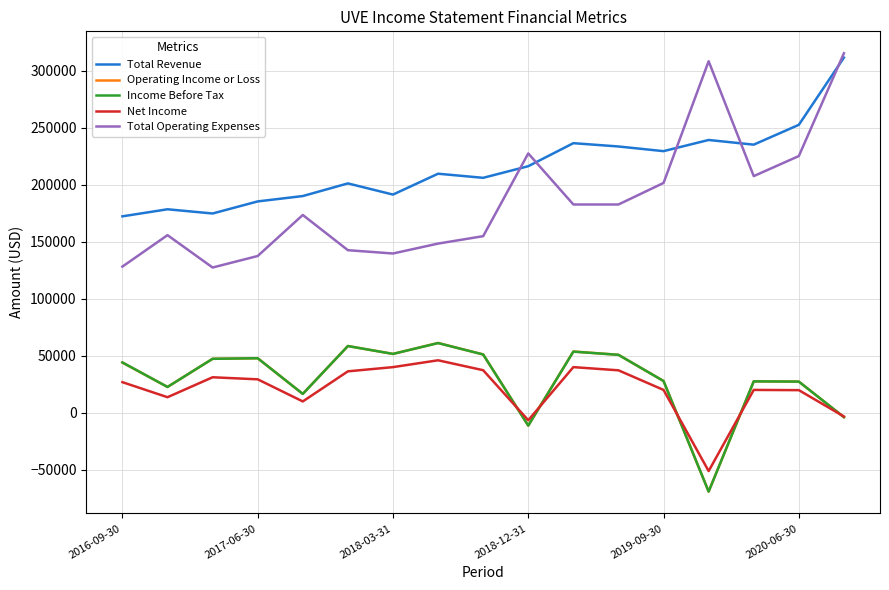

True or false: Income Before Tax and Total Operating Expenses intersect in this chart.

False